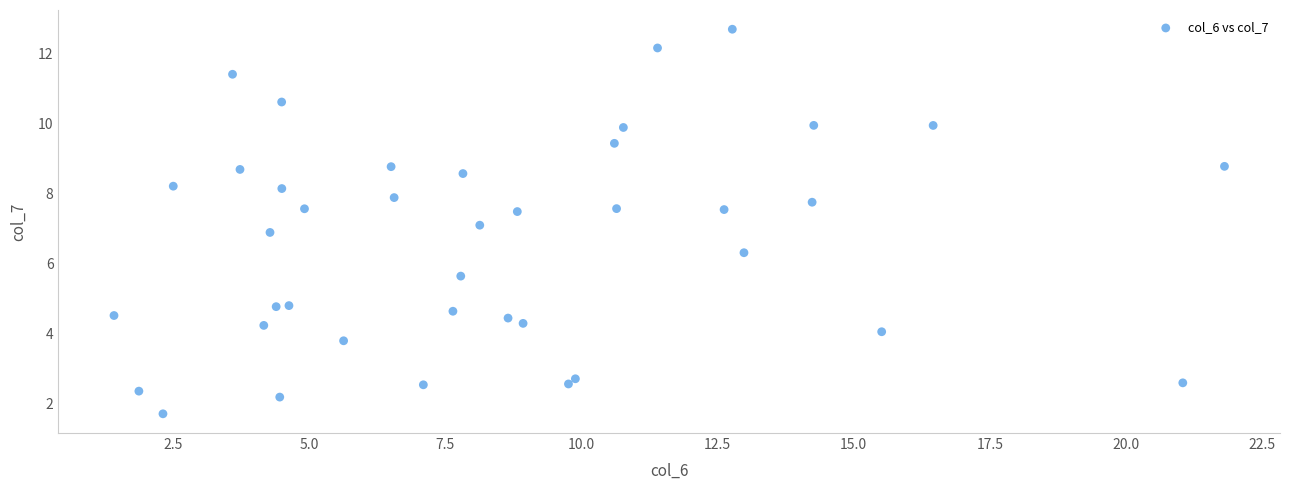

What is the range of Y values (max minus min)?

11.0